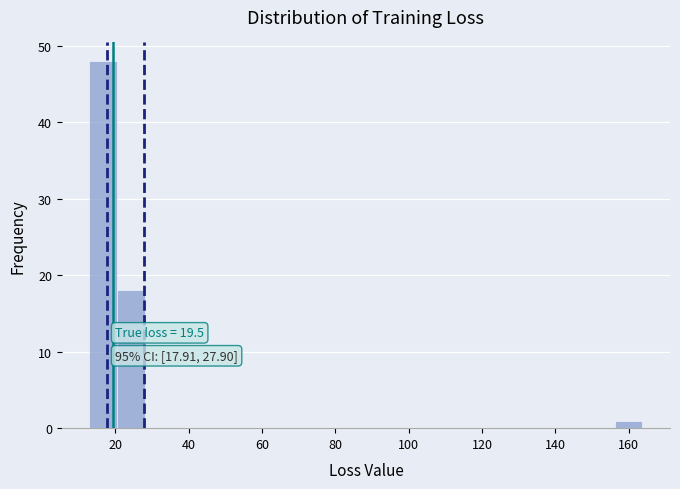

Around what value on the x-axis is the tallest bar? Give the approximate position of its centre, as read against the axis.

16